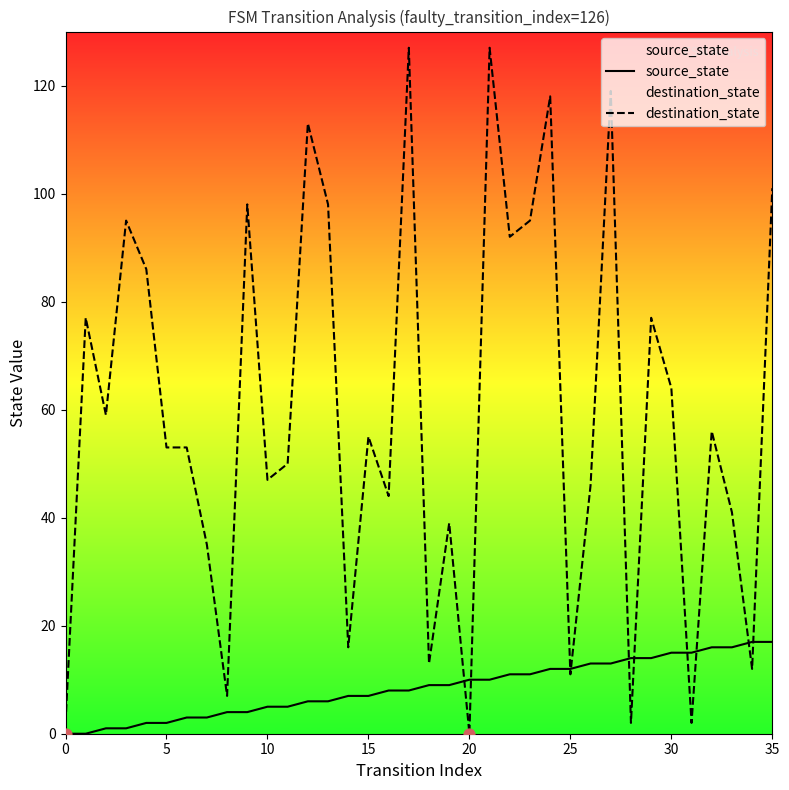

What is the total value across all series at 11?

55